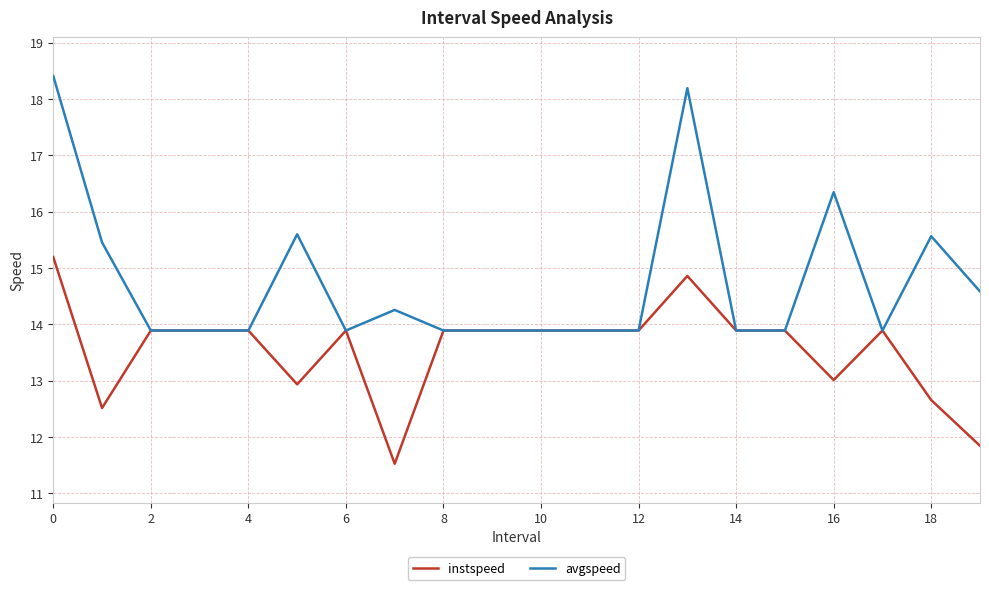

Which series has the largest total across all categories?

avgspeed